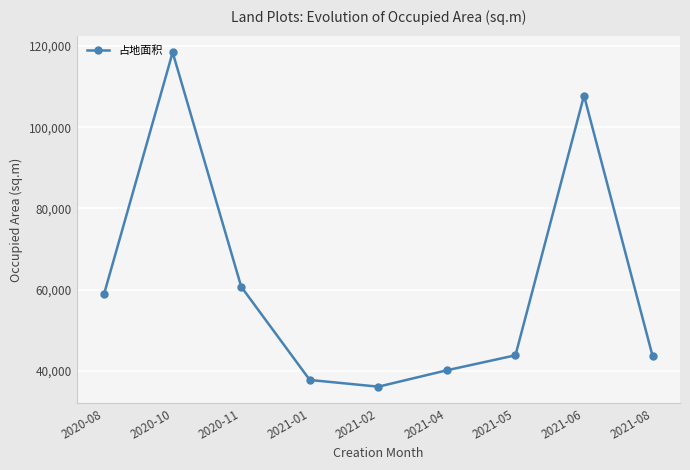

Where is the first local maximum?

2020-10